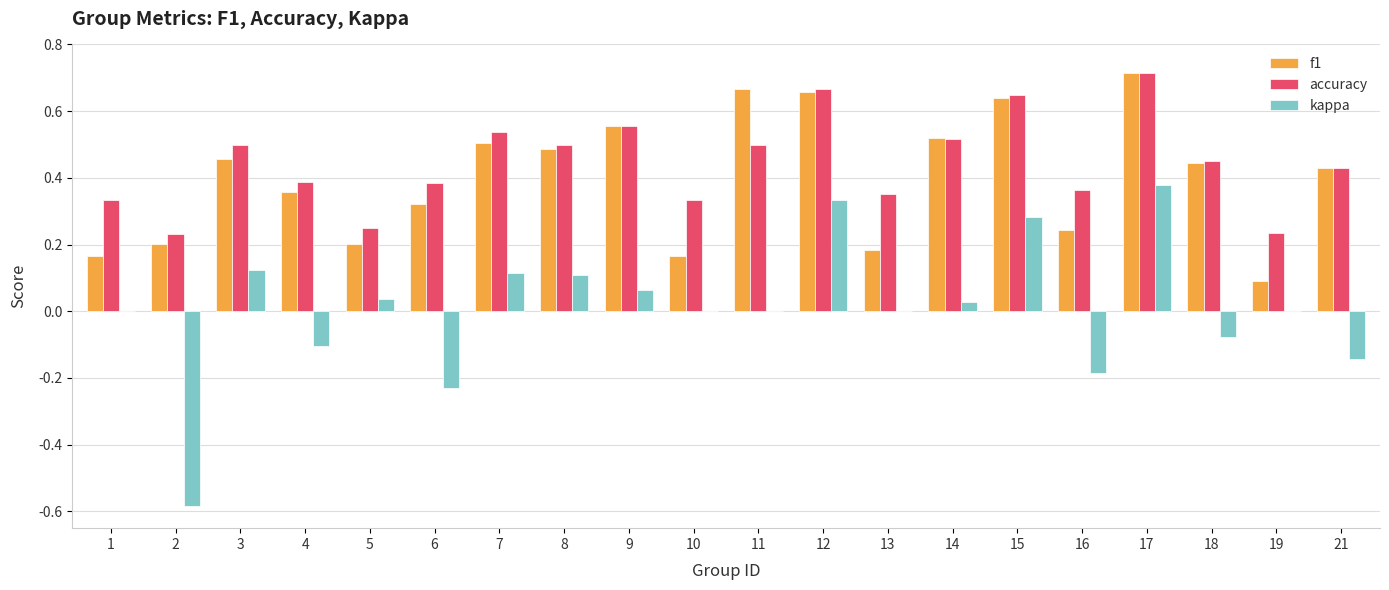

What is the sum of all accuracy values?

8.9